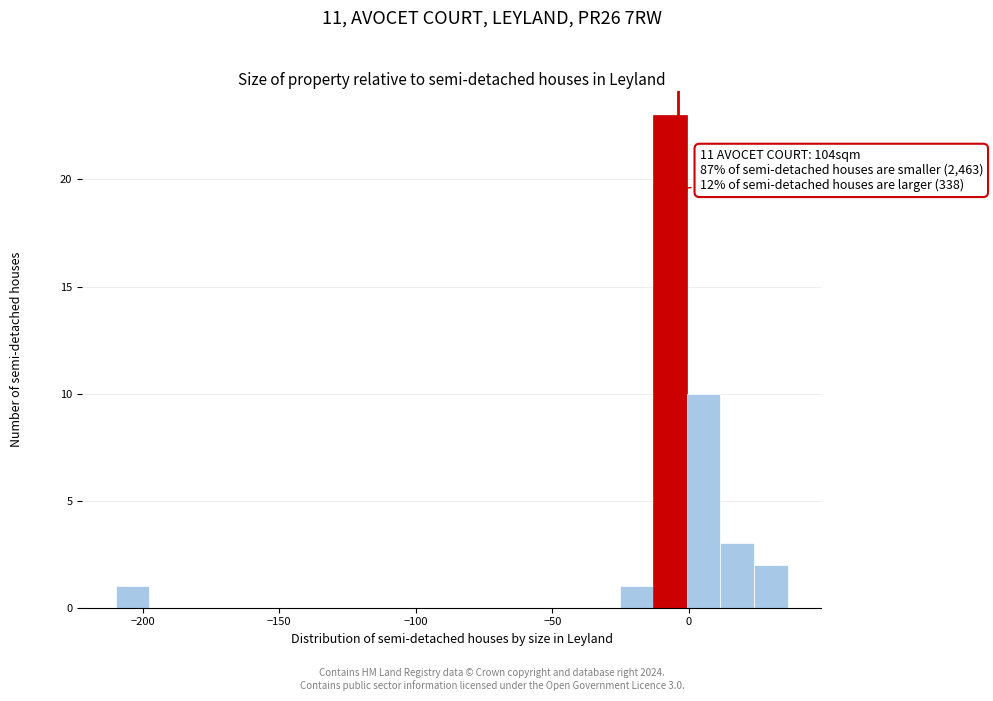

Read against the x-axis, roughly where is the centre of the tallest bar?

-5